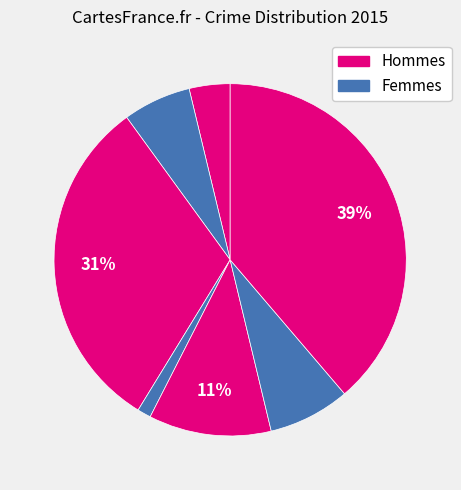

How many slices are in this pie chart?

7